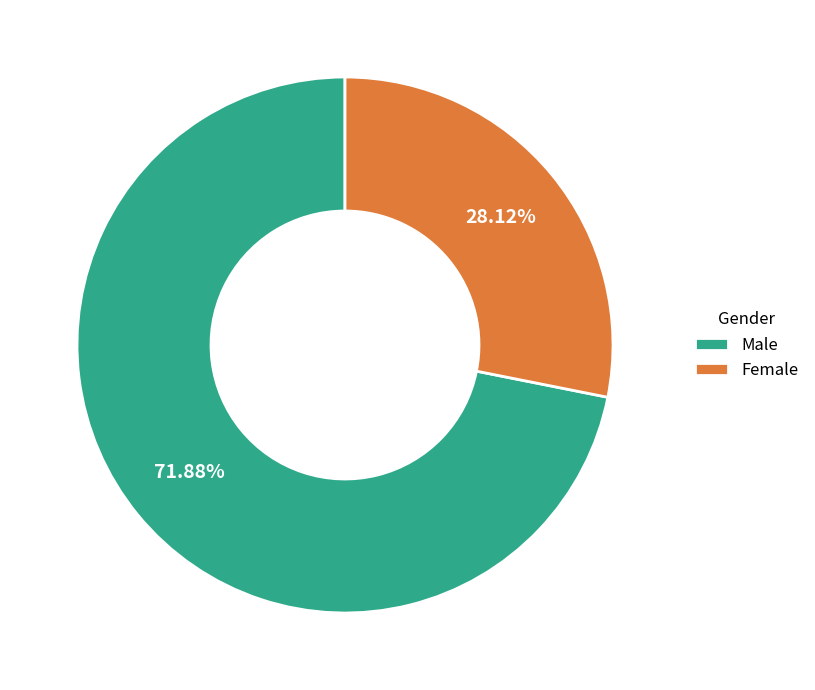

Rank the categories by value from highest to lowest.

Male, Female